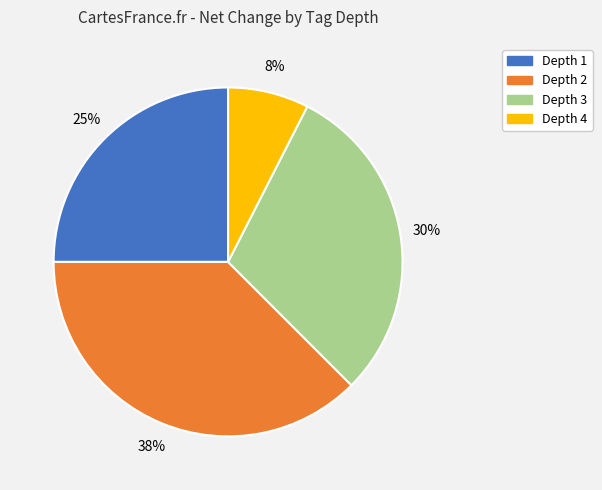

To the nearest percent, what is the difference between the largest and smallest slice percentages?

30%